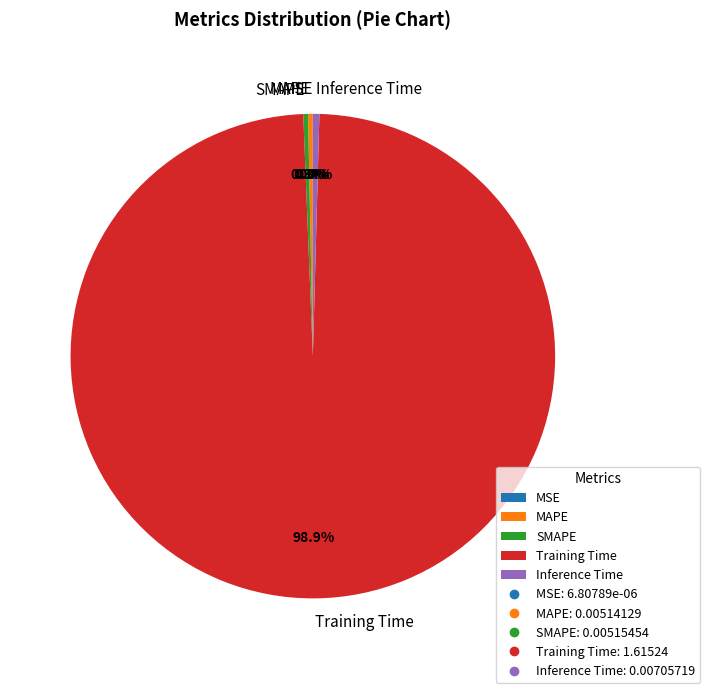

To the nearest percent, what is the combined percentage of MAPE and Training Time?

99%